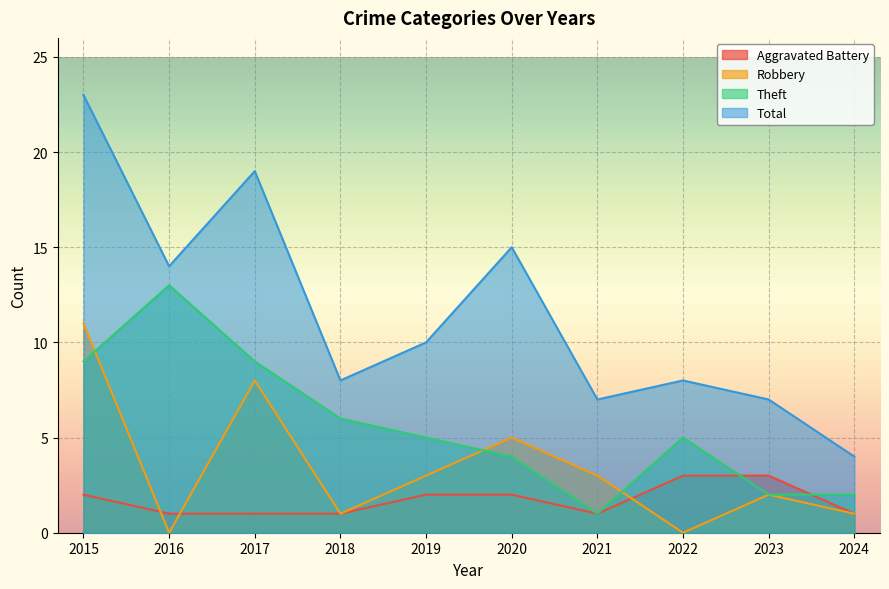

How many values in the Robbery series exceed 3?

3